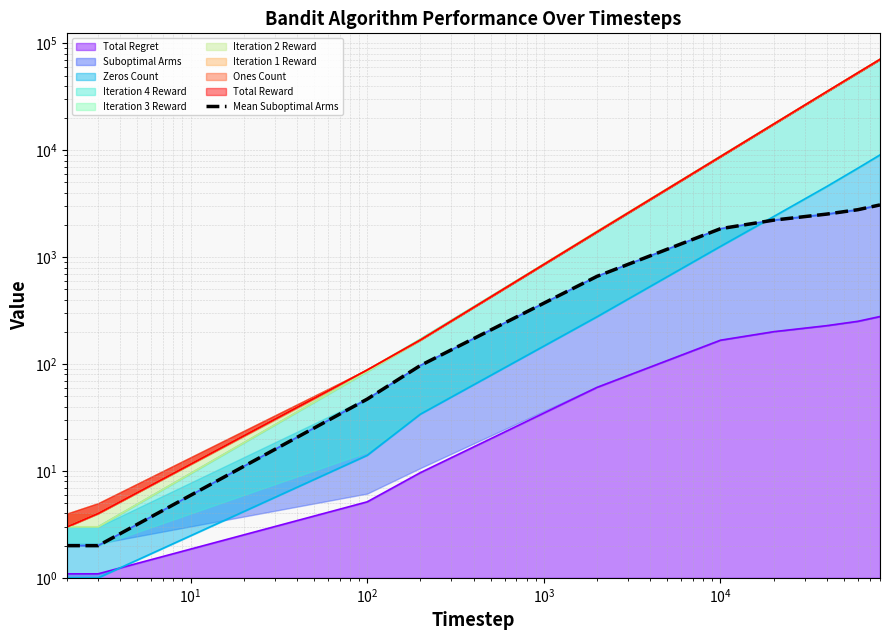

Count the number of categories in the chart.

10